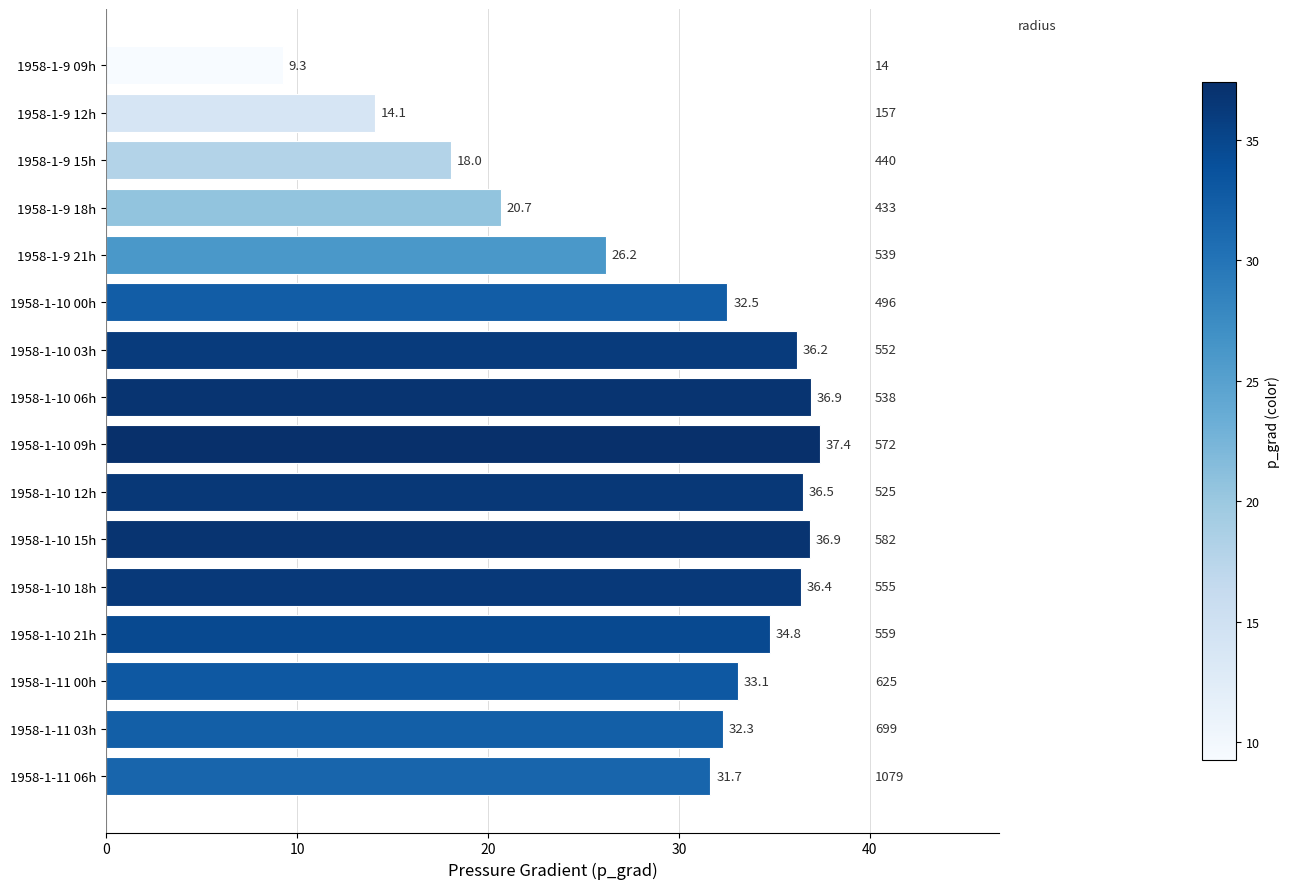

The chart shows a value of 32.3 at 1958-1-11 03h. True or false?

True